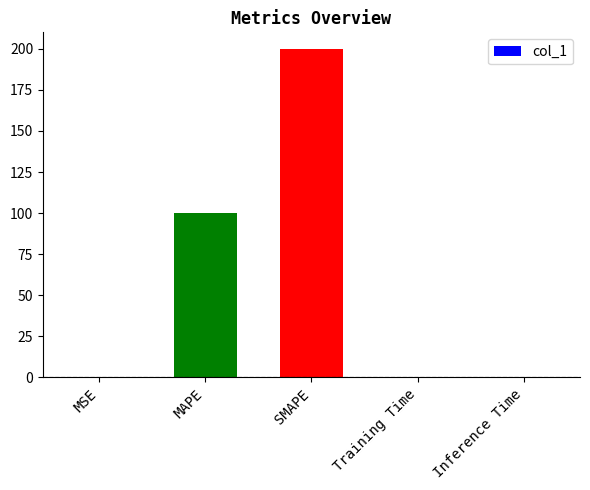

Which label corresponds to the largest value in the chart?

SMAPE